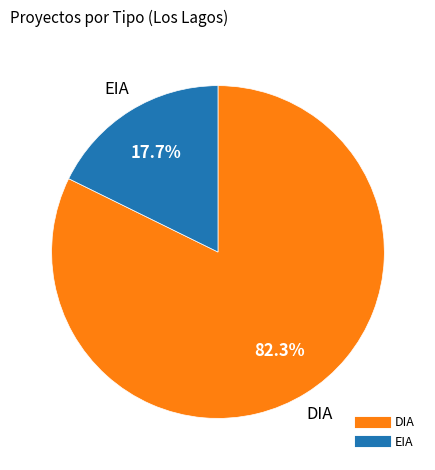

To the nearest percent, what percentage of the pie is DIA?

82%